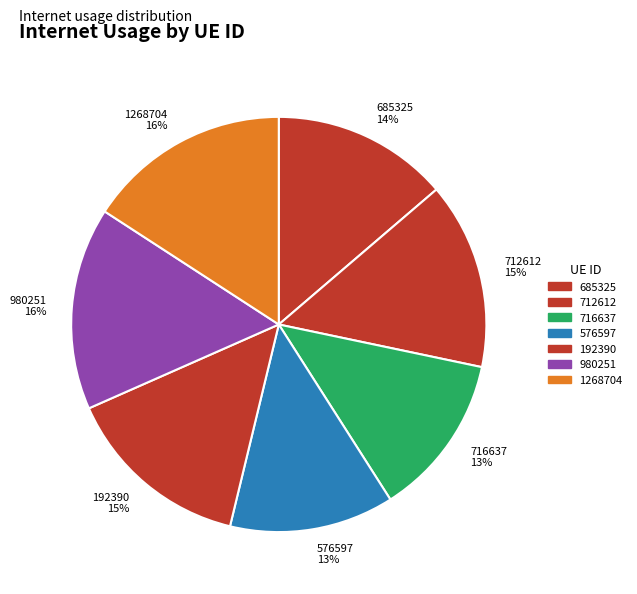

Combined, do 712612 and 685325 account for over 50%?

No